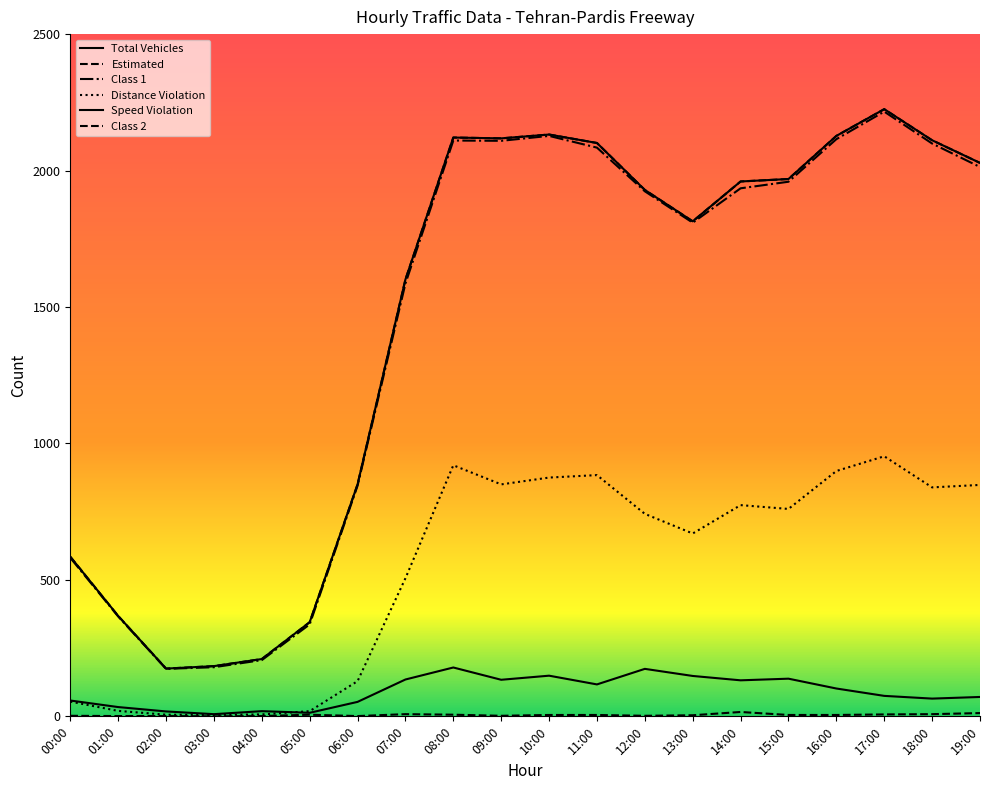

What is the spread (max minus min) of values at 14:00?

1944